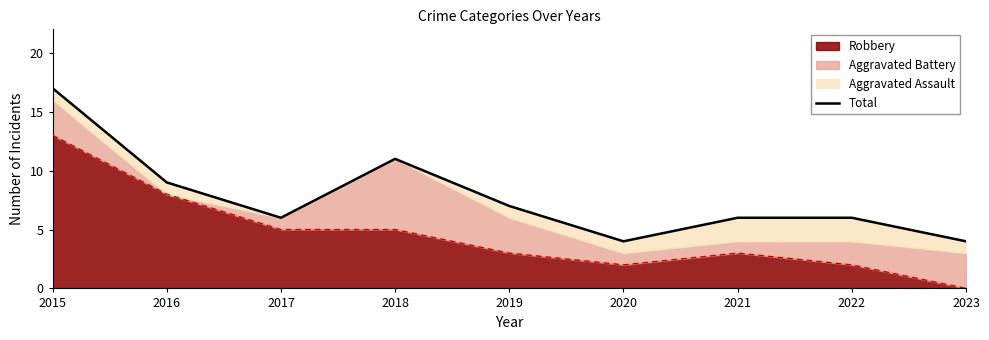

Which has a higher value, 2015 or 2021?

2015